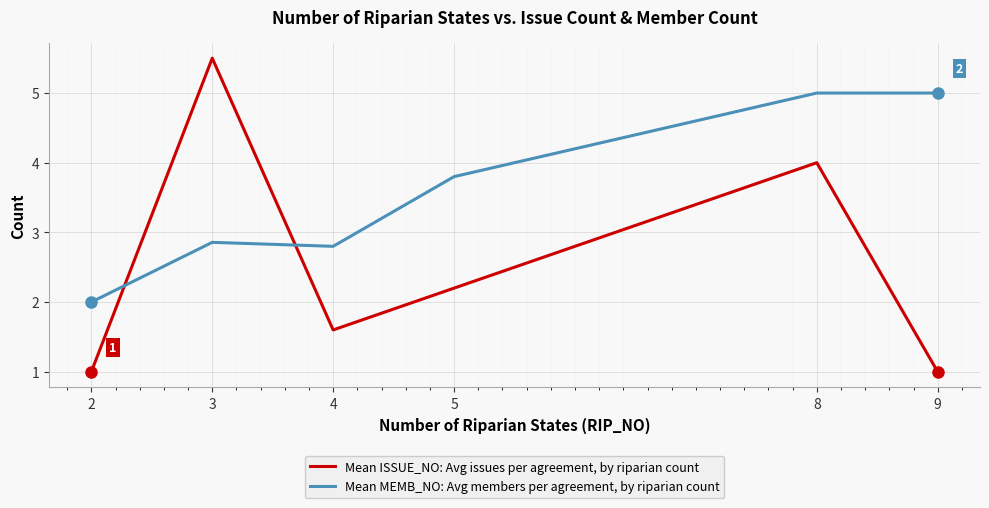

What are all the series names shown in the legend?

Mean ISSUE_NO: Avg issues per agreement, by riparian count, Mean MEMB_NO: Avg members per agreement, by riparian count